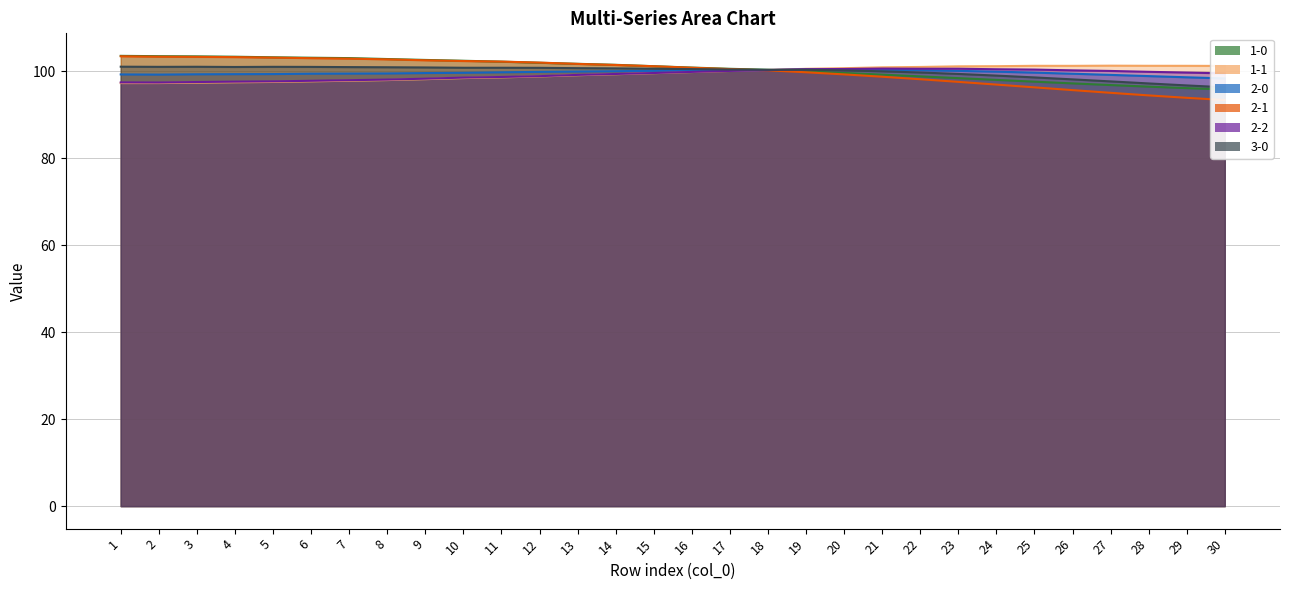

Which category has the highest value in the 2-0 series?

19